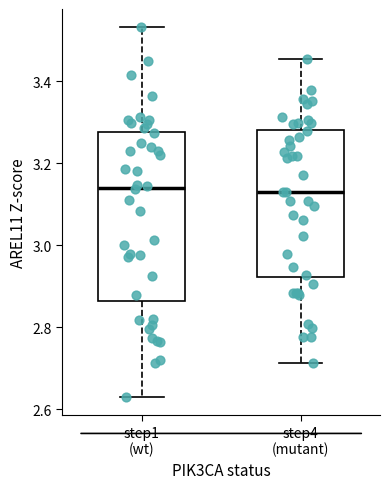

Reading left to right, read every box against the y-axis: the position of its median line, the range the box covers, and the ends of its whiskers. The values are not printed on the chart, so give them approximately, as read against the axis.

step1 (wt): median 3.14, box 2.86 to 3.28, whiskers 2.64 to 3.54
step4 (mutant): median 3.12, box 2.92 to 3.28, whiskers 2.72 to 3.46